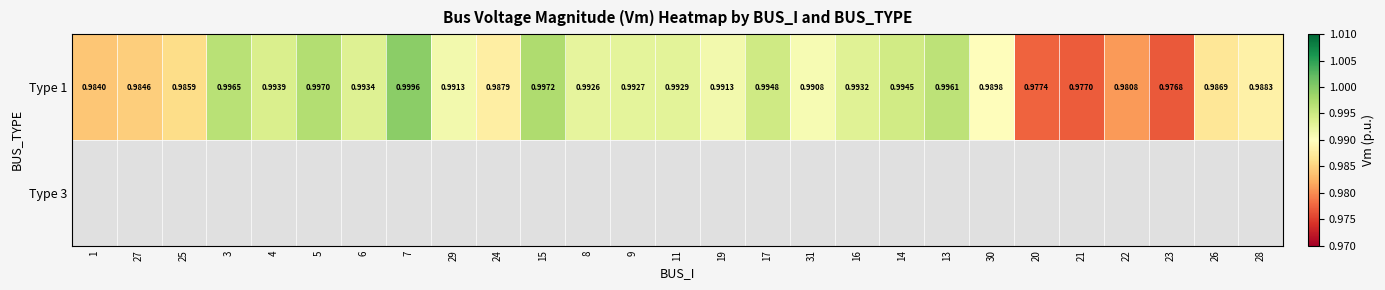

Which category has the highest value across all series?

7